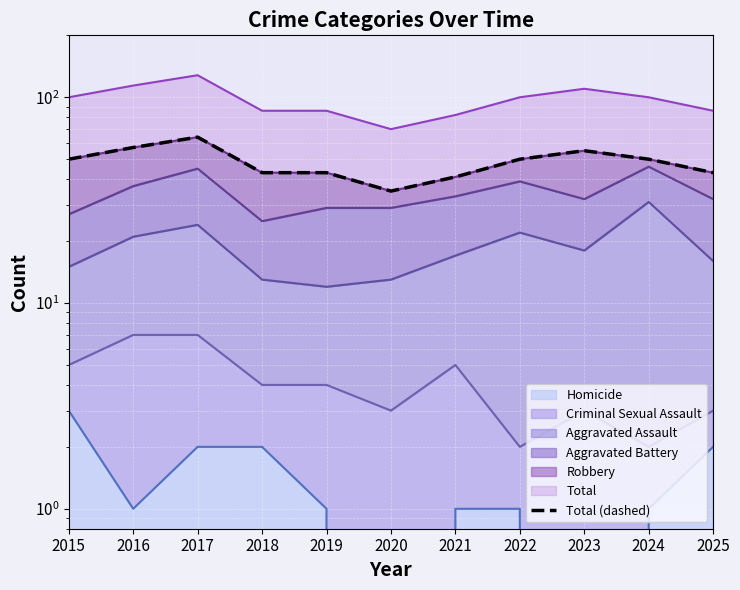

Count the number of values greater than 50.

3